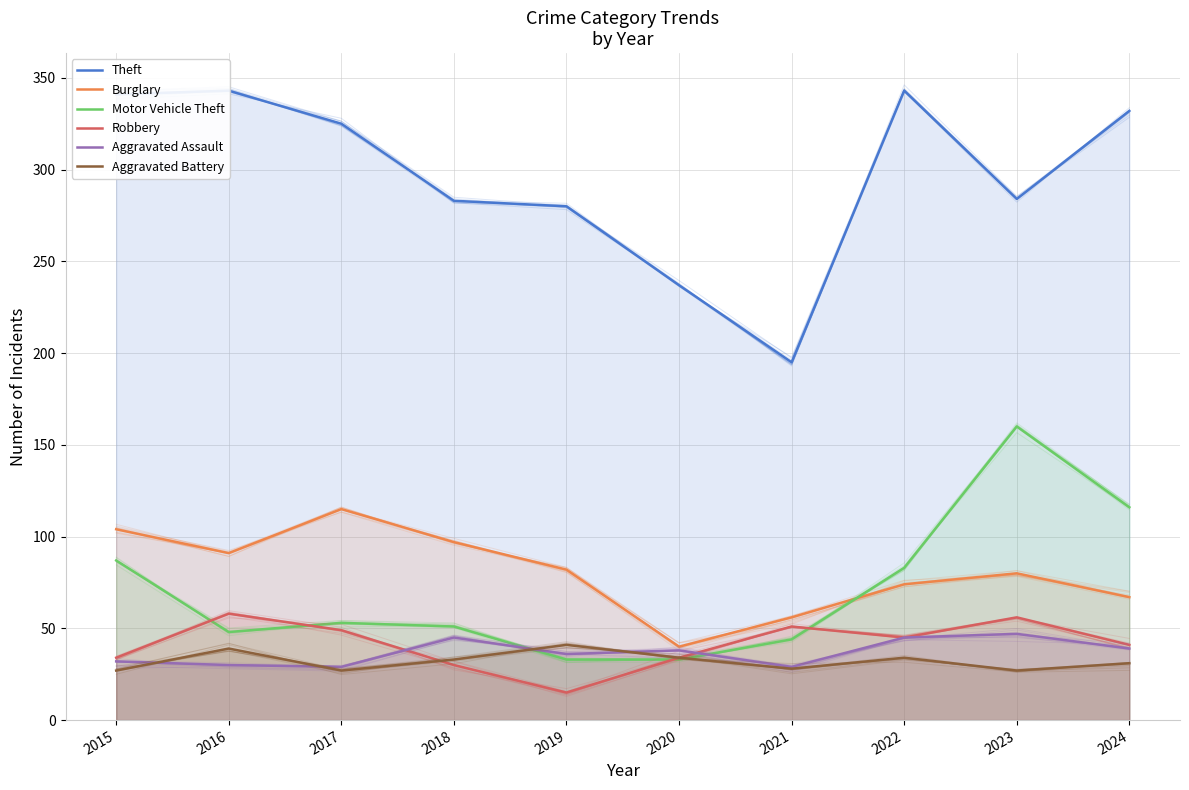

Where do Robbery and Motor Vehicle Theft first cross each other?

2015 and 2016